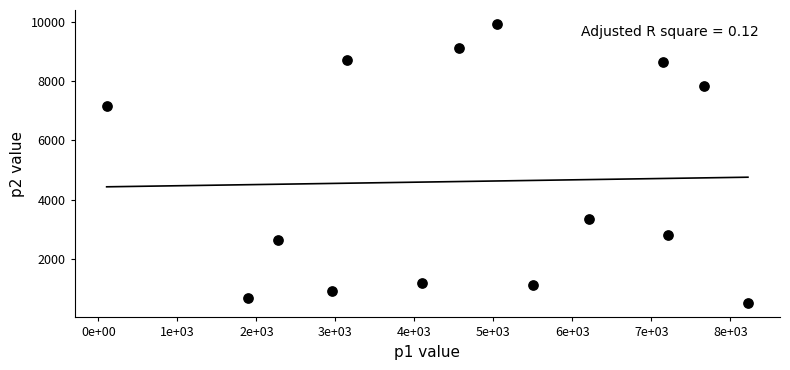

What is the range of X values (max minus min)?

8117